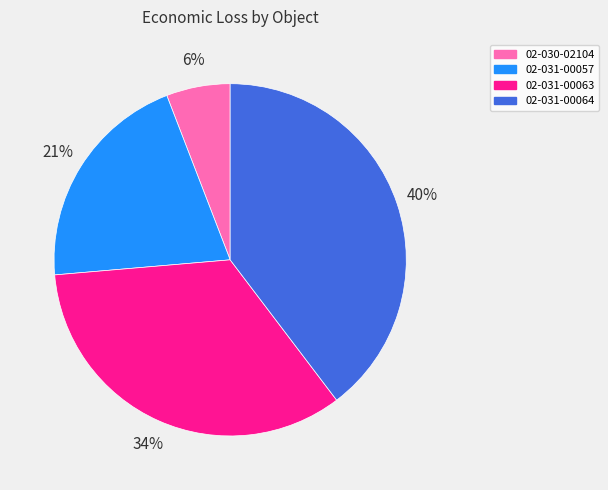

What is the ratio of the value at 02-030-02104 to the value at 02-031-00057?

0.3